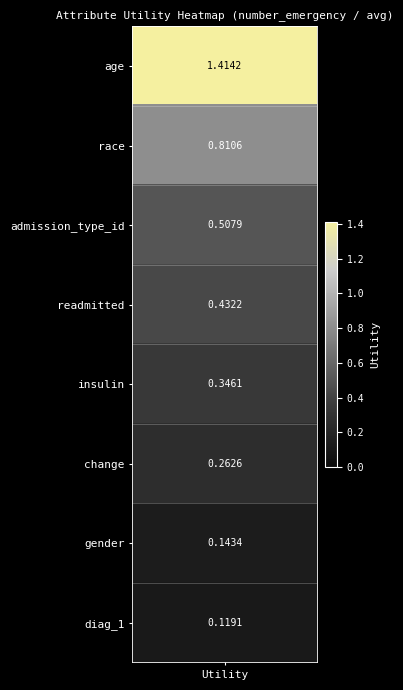

Reading left to right, list all the values displayed in this chart.

age: 1.0	1.4
race: 2.0	0.8
admission_type_id: 3.0	0.5
readmitted: 4.0	0.4
insulin: 5.0	0.3
change: 6.0	0.3
gender: 7.0	0.1
diag_1: 8.0	0.1